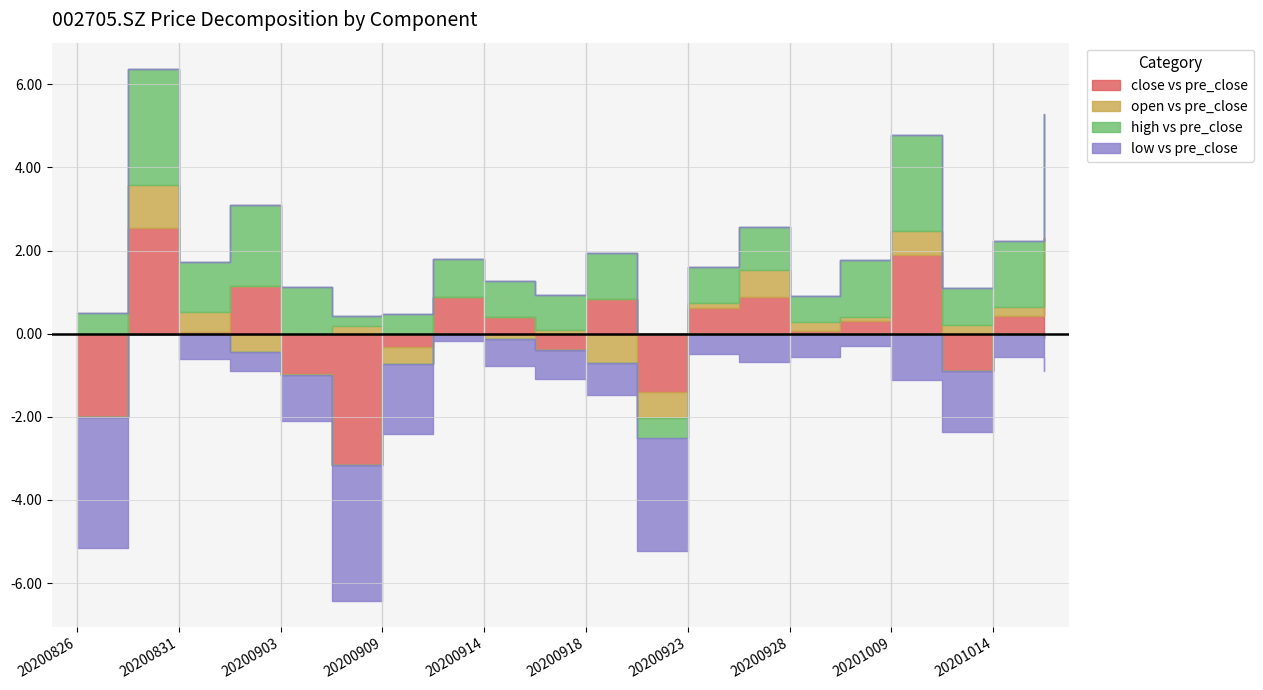

Is it true that pre_close equals 63.1 at 20200828?

False